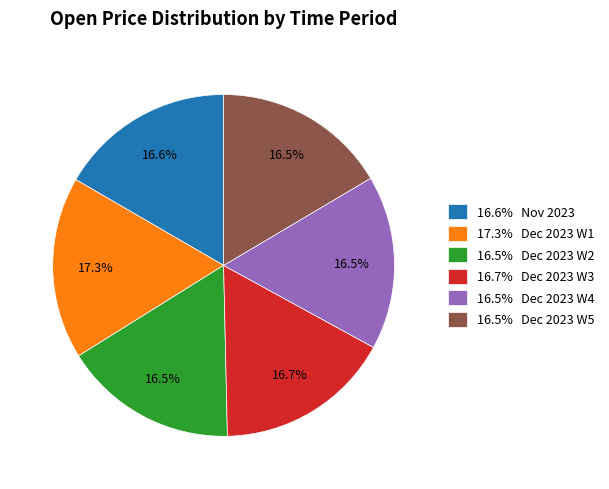

What is the total percentage of 16.7% Dec 2023 W3 and 16.6% Nov 2023?

33.3%